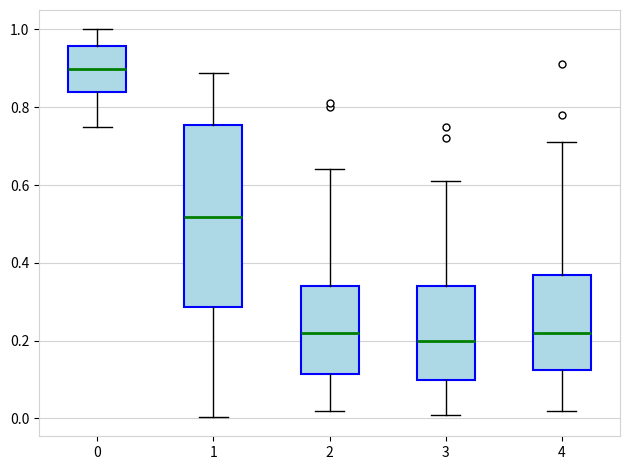

Reading left to right, read every box against the y-axis: the position of its median line, the range the box covers, and the ends of its whiskers. The values are not printed on the chart, so give them approximately, as read against the axis.

0: median 0.90, box 0.84 to 0.96, whiskers 0.76 to 1.00
1: median 0.52, box 0.28 to 0.76, whiskers 0.00 to 0.88
2: median 0.22, box 0.12 to 0.34, whiskers 0.02 to 0.64
3: median 0.20, box 0.10 to 0.34, whiskers 0.02 to 0.62
4: median 0.22, box 0.12 to 0.38, whiskers 0.02 to 0.72